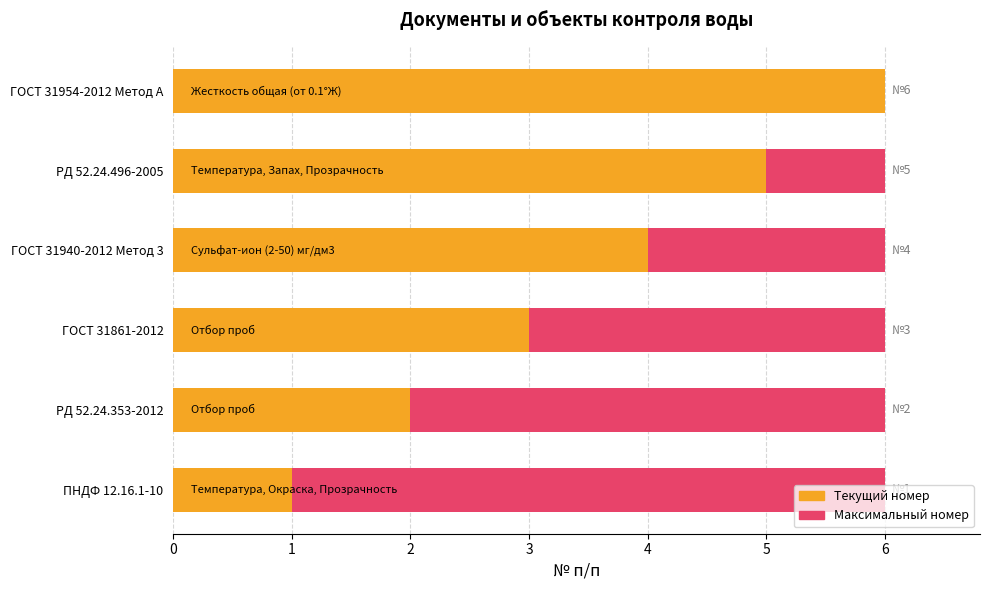

How many data points in Average utilization are less than 4?

3